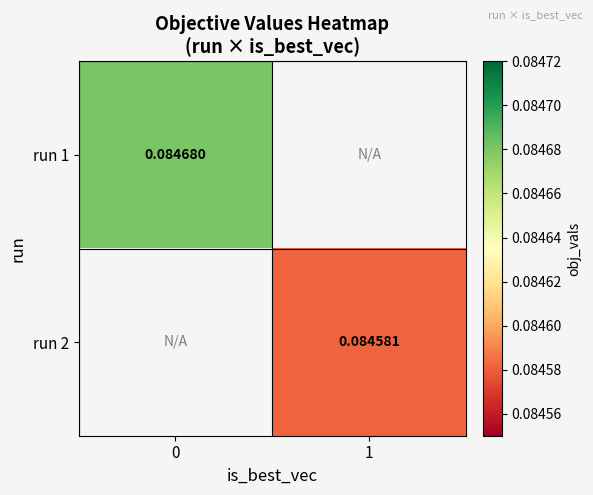

How many values in run 1 are above zero?

1